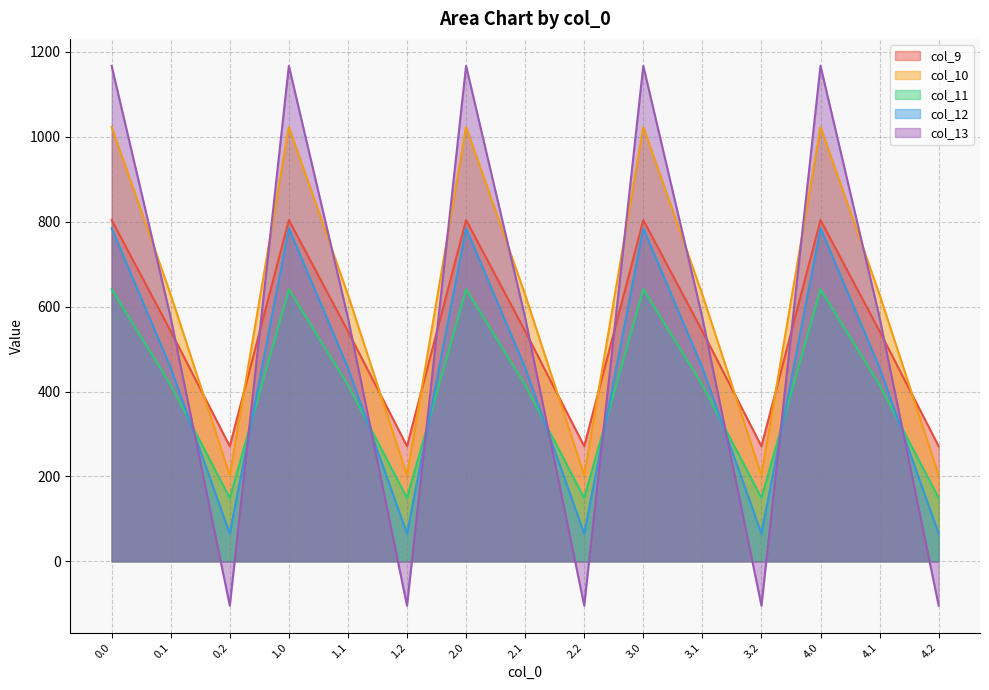

Between 3.2 and 4.1, which is larger?

4.1